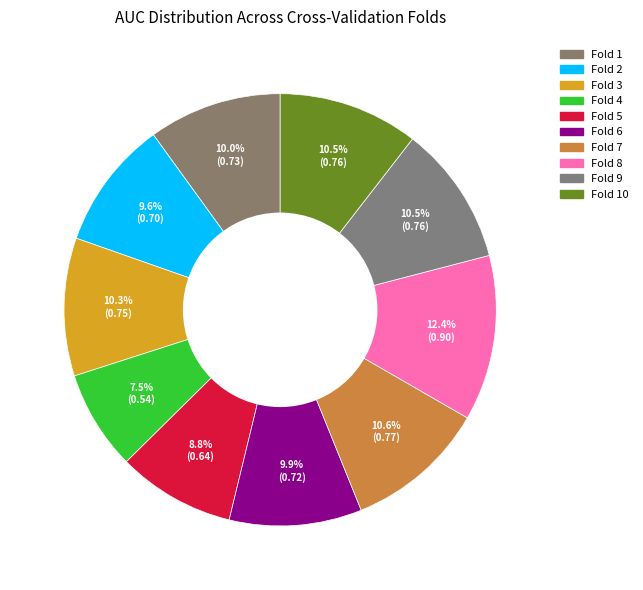

Is it true that Fold 8 is 1% of the pie?

False